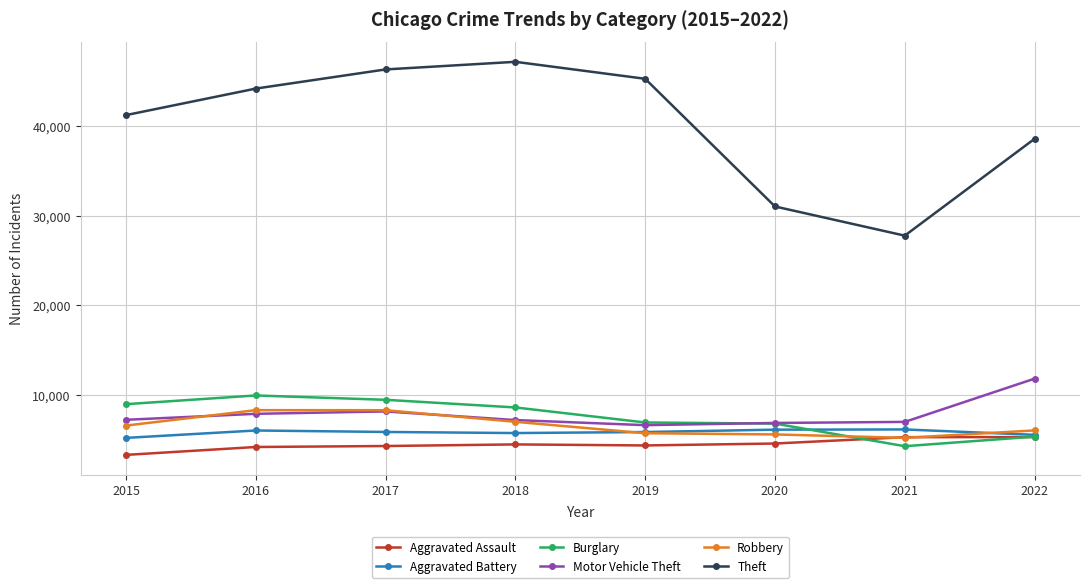

In Theft, how many points are lower than both neighbors (excluding endpoints)?

1